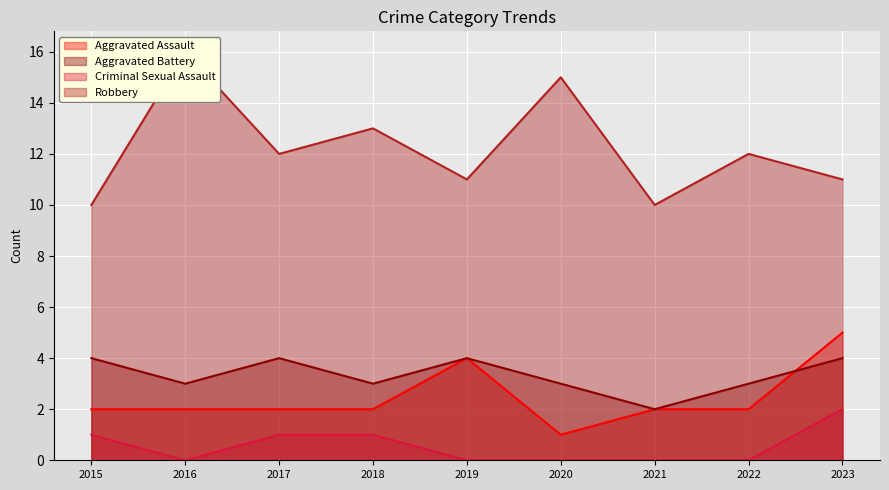

Read the Aggravated Assault value at 2022.

2